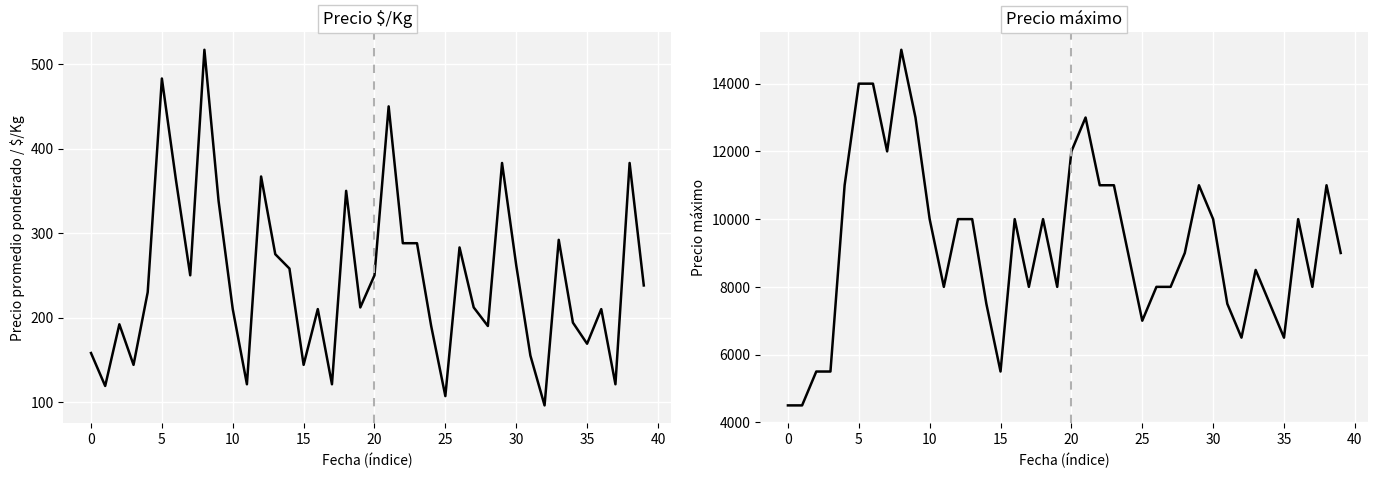

What is the label of the 22nd point from the left?

21